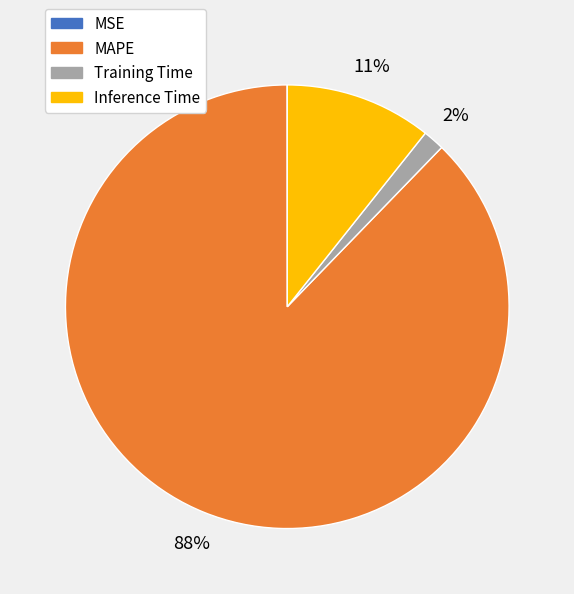

Between Training Time and Inference Time, which is larger?

Inference Time